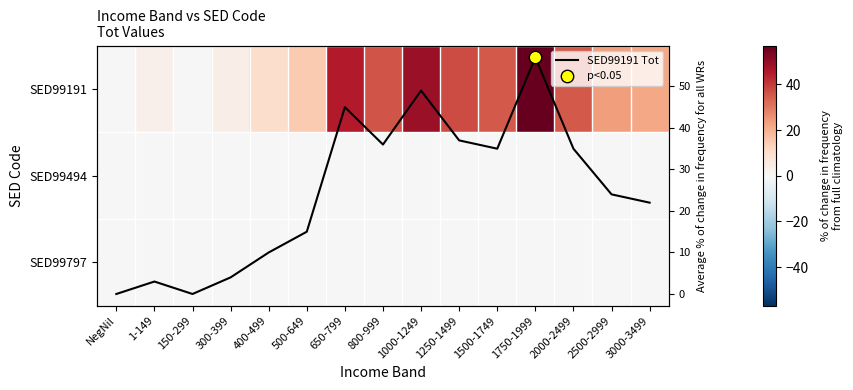

Rank the series by their maximum value, from highest to lowest.

SED99191, SED99191 Tot, SED99494, SED99797